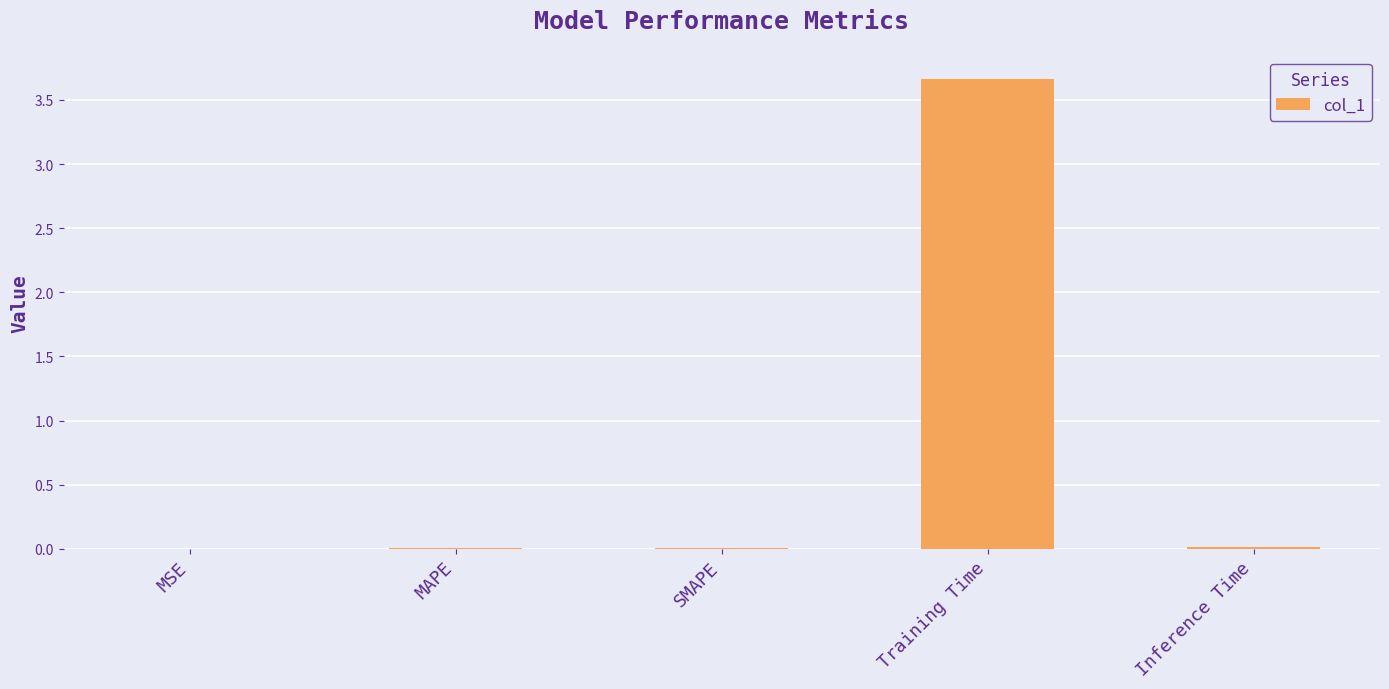

Is it true that the value at Inference Time is 0.0?

True